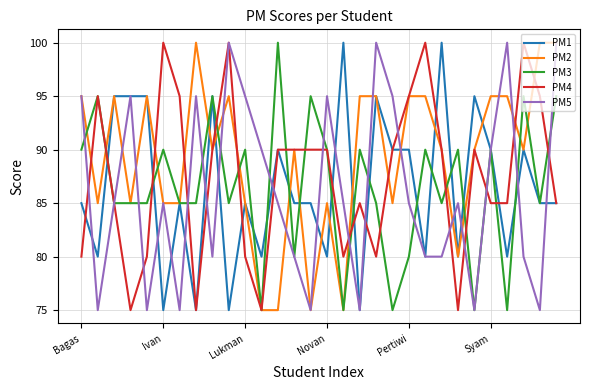

Which series has the largest total across all categories?

PM2